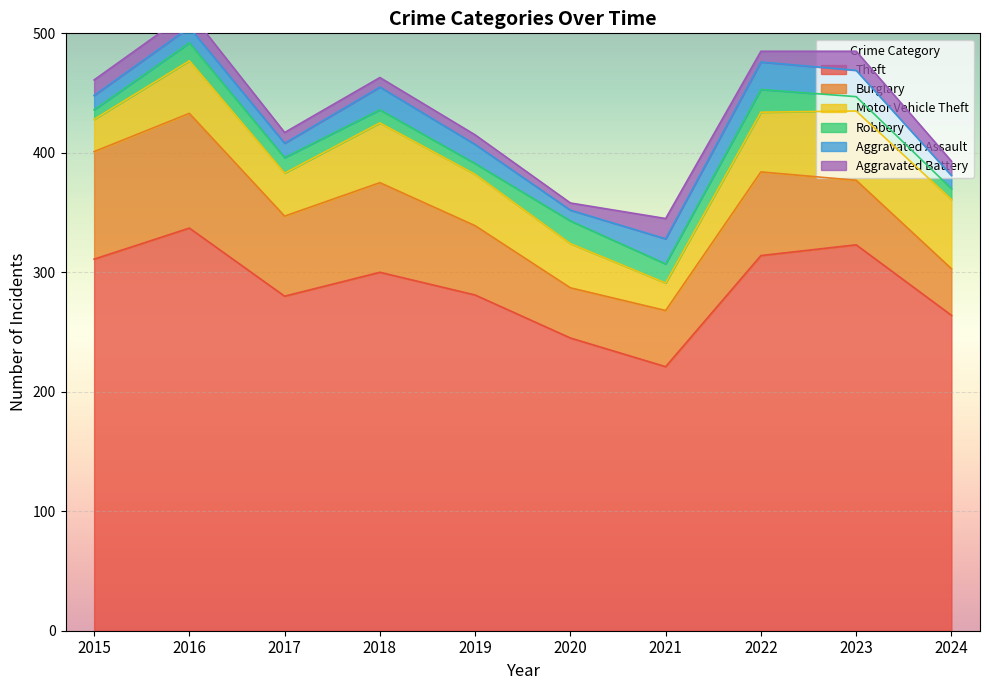

Reading right to left, extract all data points from this chart.

Theft: 264	323	314	221	245	281	300	280	337	311
Burglary: 39	54	70	47	42	58	75	67	96	90
Motor Vehicle Theft: 58	58	50	23	37	43	50	36	44	27
Robbery: 9	12	19	16	19	9	11	13	15	8
Aggravated Assault: 11	22	23	21	9	16	19	12	13	12
Aggravated Battery: 12	16	9	17	6	8	8	9	13	13